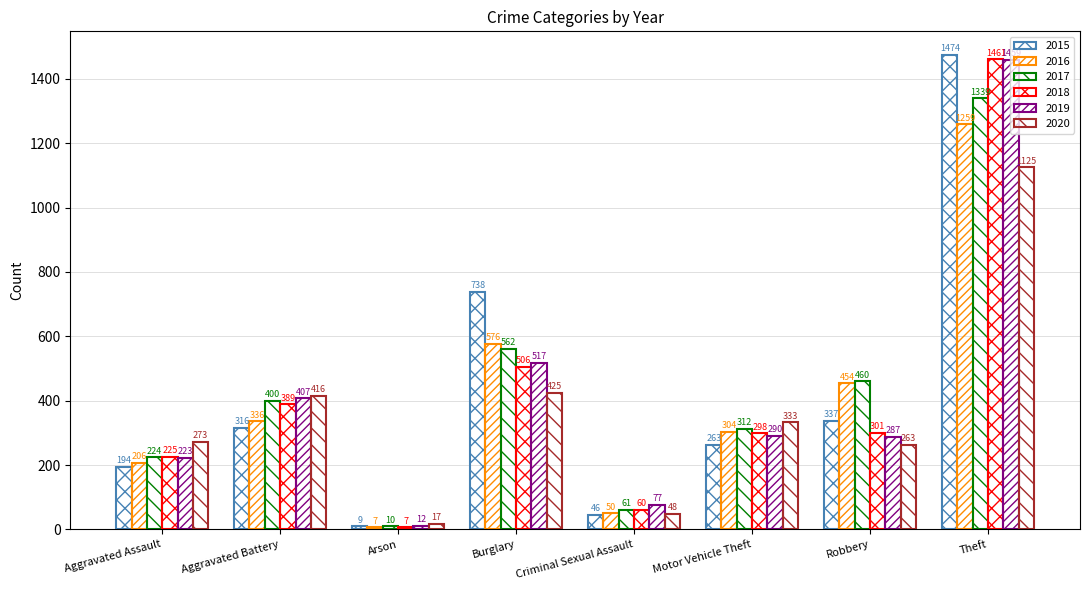

Reading right to left, list all the values displayed in this chart.

2015: 1474	337	263	46	738	9	316	194
2016: 1259	454	304	50	576	7	336	206
2017: 1339	460	312	61	562	10	400	224
2018: 1461	301	298	60	506	7	389	225
2019: 1459	287	290	77	517	12	407	223
2020: 1125	263	333	48	425	17	416	273